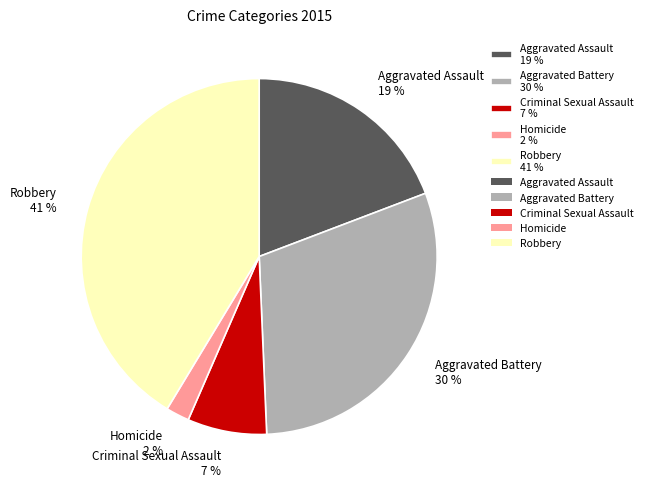

To the nearest percent, what percentage of the pie is Aggravated Battery?

30%